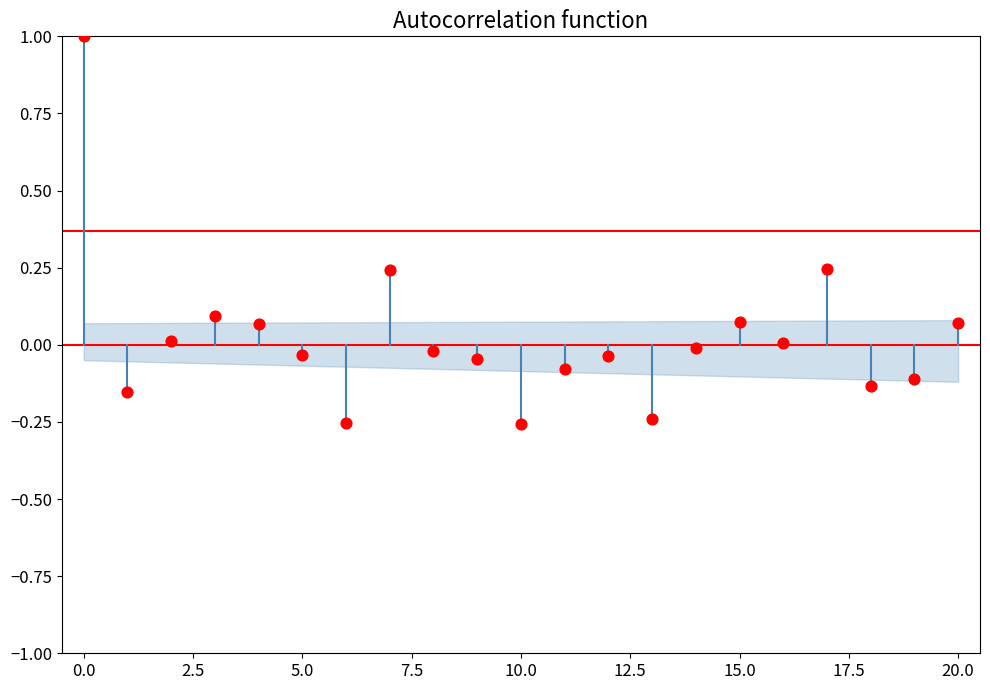

What is the range of Y values (max minus min)?

1.3